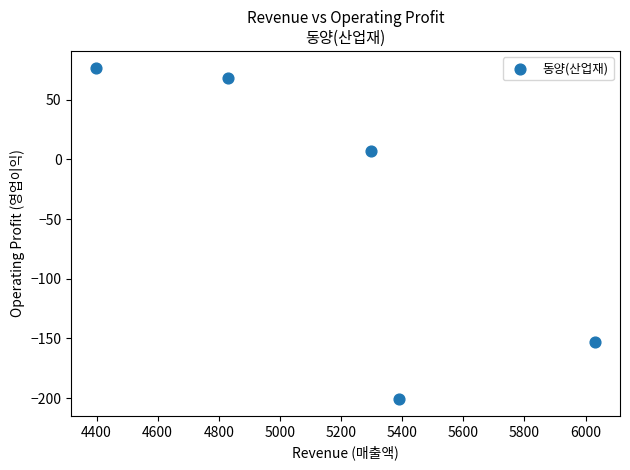

What is the average Y value?

-40